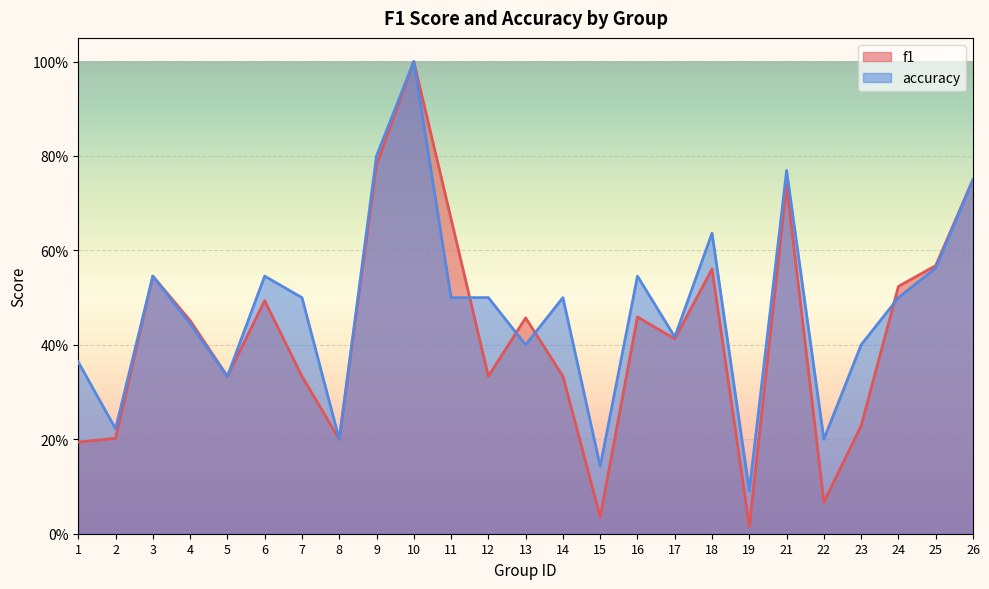

Is it true that f1 equals 0.5 at 12?

False